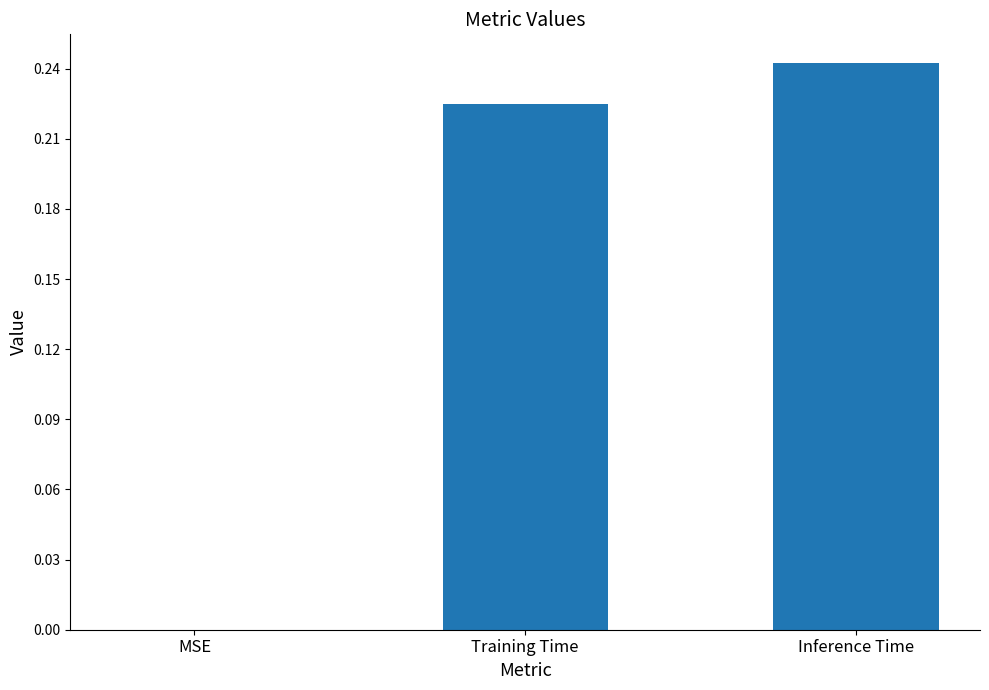

What is the sum of all values?

0.5